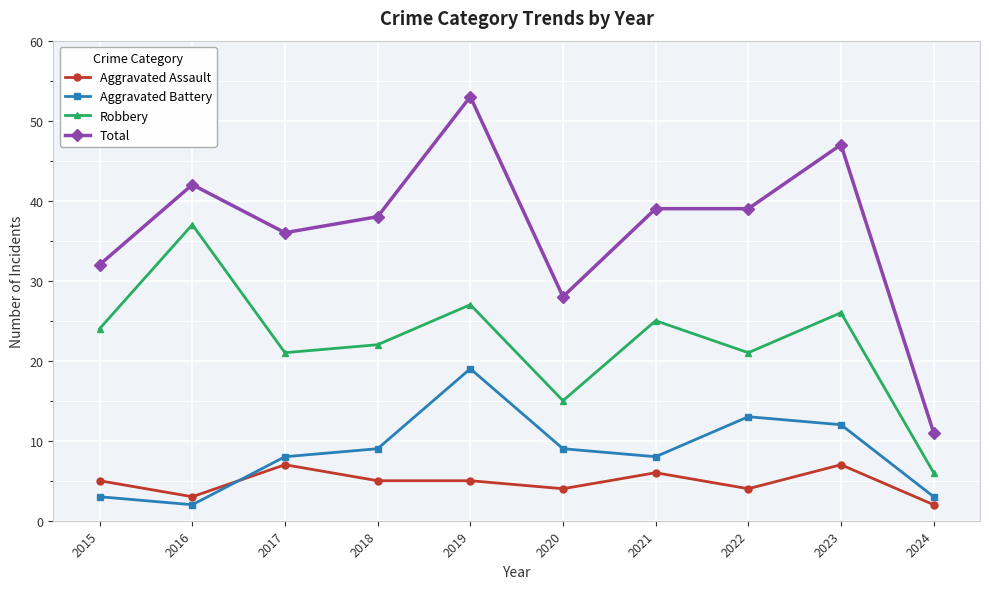

The Robbery series shows 10 at 2024. True or false?

False